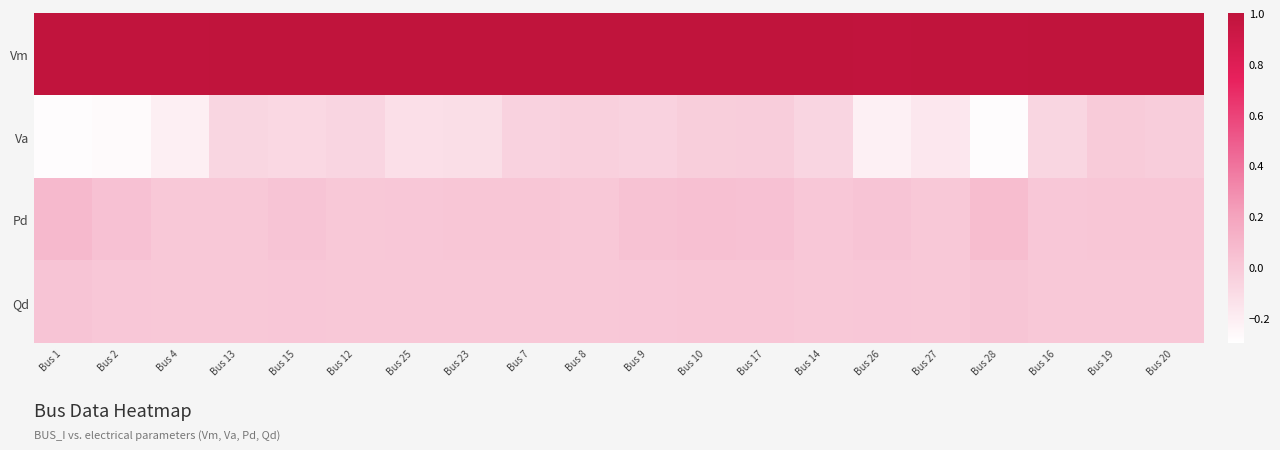

Reading right to left, transcribe all the data shown in this chart.

Vm: Bus 20=1.0	Bus 19=1.0	Bus 16=1.0	Bus 28=1.0	Bus 27=1.0	Bus 26=1.0	Bus 14=1.0	Bus 17=1.0	Bus 10=1.0	Bus 9=1.0	Bus 8=1.0	Bus 7=1.0	Bus 23=1.0	Bus 25=1.0	Bus 12=1.0	Bus 15=1.0	Bus 13=1.0	Bus 4=1.0	Bus 2=1.0	Bus 1=1.0
Va: Bus 20=-0.0	Bus 19=-0.0	Bus 16=-0.1	Bus 28=-0.3	Bus 27=-0.2	Bus 26=-0.2	Bus 14=-0.1	Bus 17=-0.0	Bus 10=-0.0	Bus 9=-0.1	Bus 8=-0.0	Bus 7=-0.1	Bus 23=-0.1	Bus 25=-0.1	Bus 12=-0.1	Bus 15=-0.1	Bus 13=-0.1	Bus 4=-0.2	Bus 2=-0.3	Bus 1=-0.3
Pd: Bus 20=0.0	Bus 19=0.0	Bus 16=0.0	Bus 28=0.1	Bus 27=0.0	Bus 26=0.0	Bus 14=0.0	Bus 17=0.0	Bus 10=0.0	Bus 9=0.0	Bus 8=0.0	Bus 7=0.0	Bus 23=0.0	Bus 25=0.0	Bus 12=0.0	Bus 15=0.0	Bus 13=0.0	Bus 4=0.0	Bus 2=0.0	Bus 1=0.1
Qd: Bus 20=0.0	Bus 19=0.0	Bus 16=0.0	Bus 28=0.0	Bus 27=0.0	Bus 26=0.0	Bus 14=0.0	Bus 17=0.0	Bus 10=0.0	Bus 9=0.0	Bus 8=0.0	Bus 7=0.0	Bus 23=0.0	Bus 25=0.0	Bus 12=0.0	Bus 15=0.0	Bus 13=0.0	Bus 4=0.0	Bus 2=0.0	Bus 1=0.0